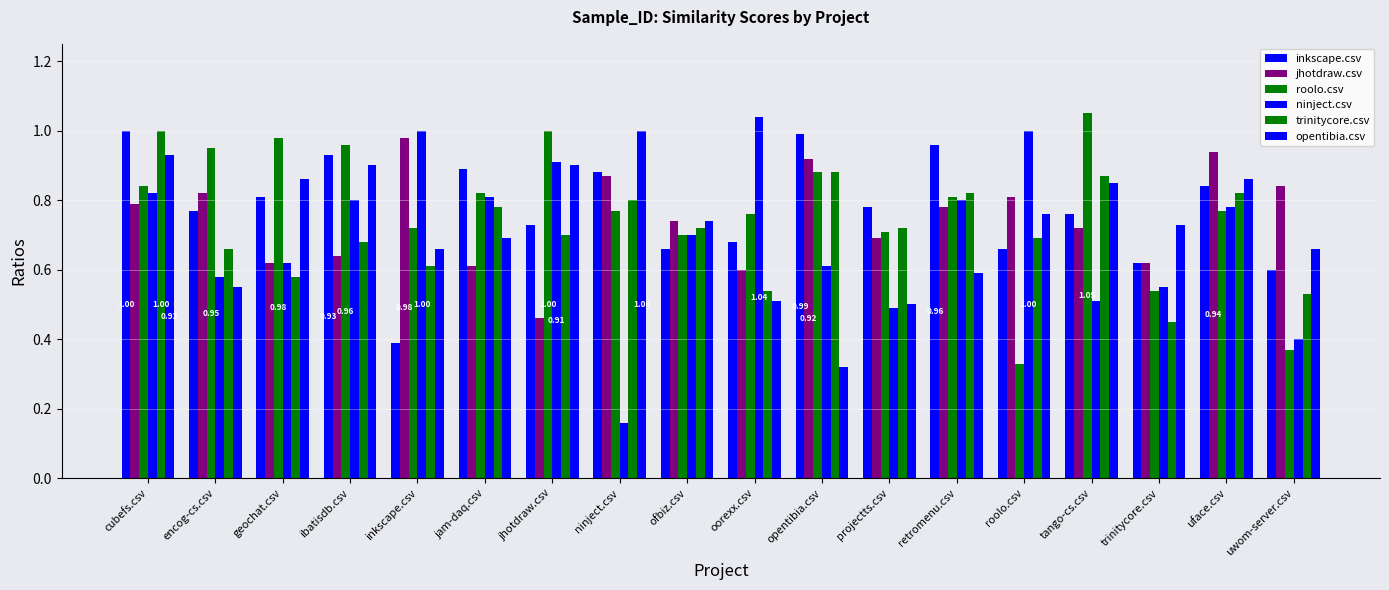

How many data points does each series have?

18